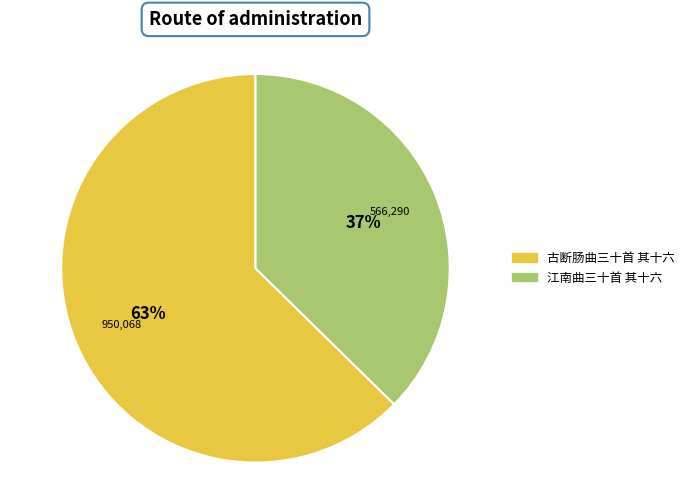

Is the sum of 江南曲三十首 其十六 and 古断肠曲三十首 其十六 greater than half?

Yes